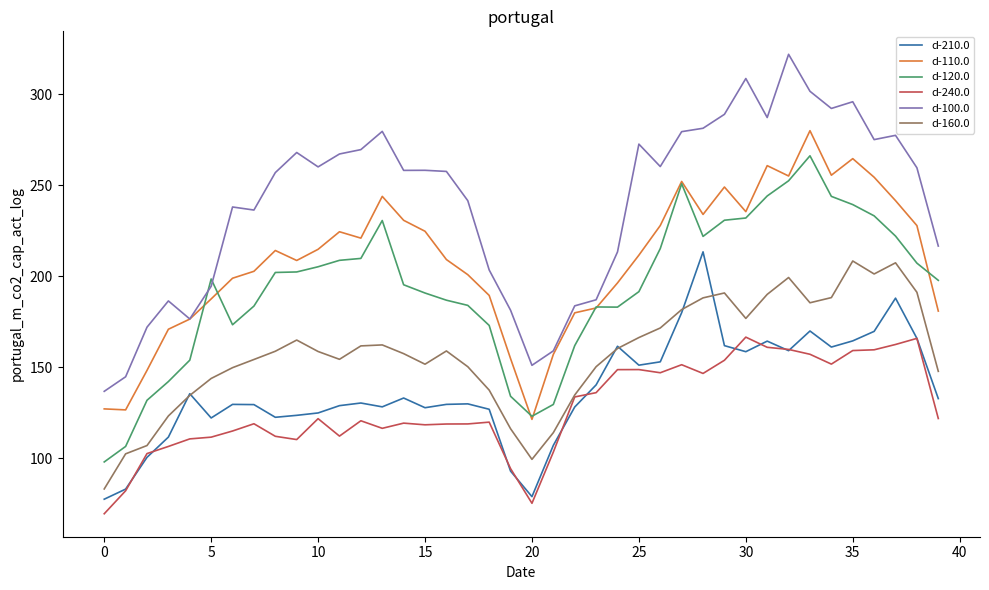

What is the maximum value for d-240.0?

166.5